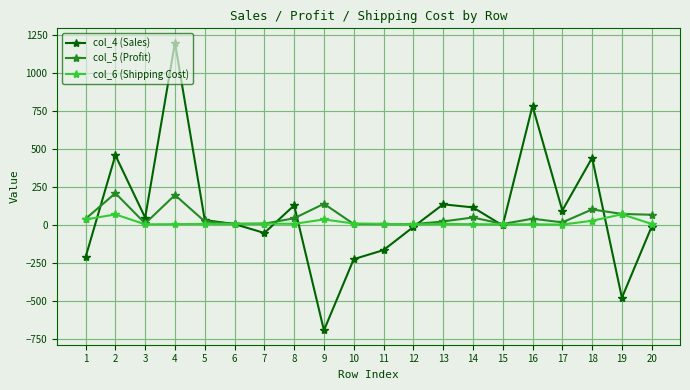

What is the maximum value shown in the chart?

1199.0